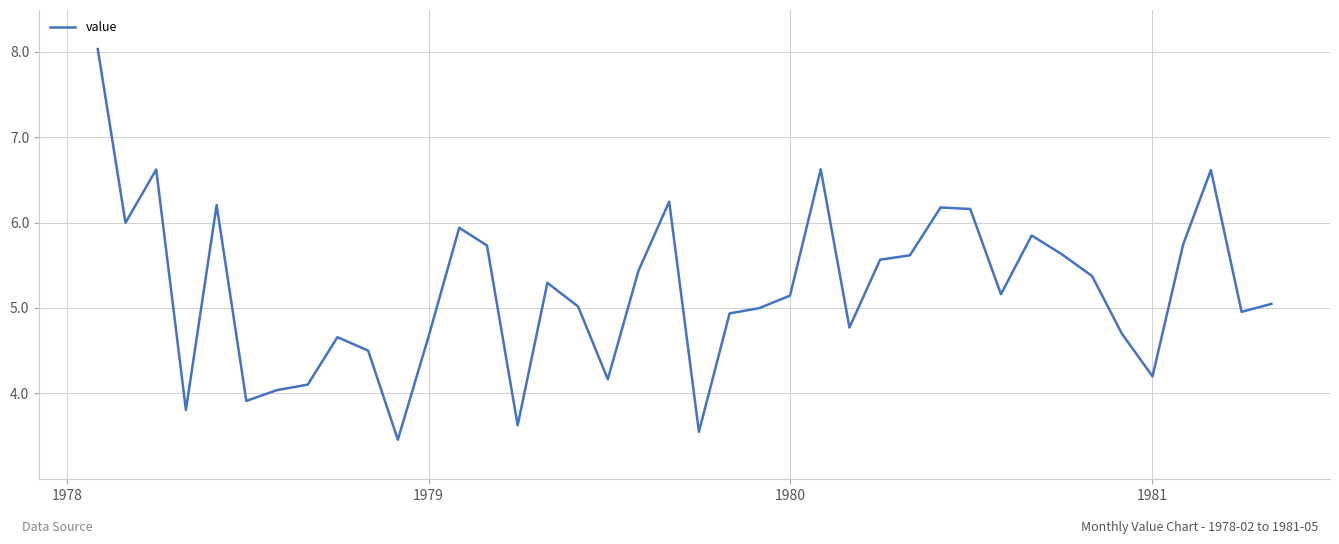

What is the smallest value displayed?

3.5